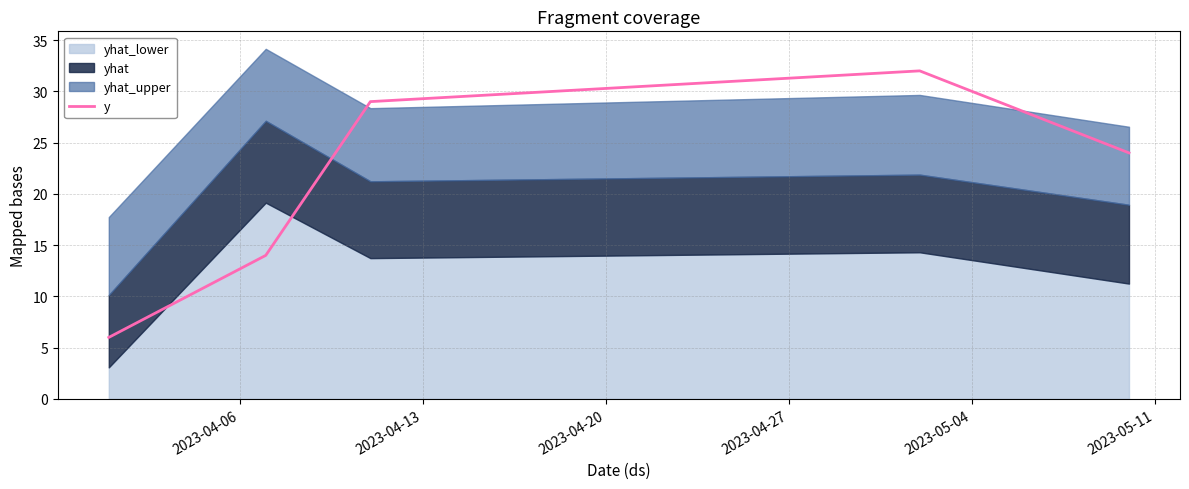

Which has a higher value, 2023-04-20 or 2023-04-06?

2023-04-20